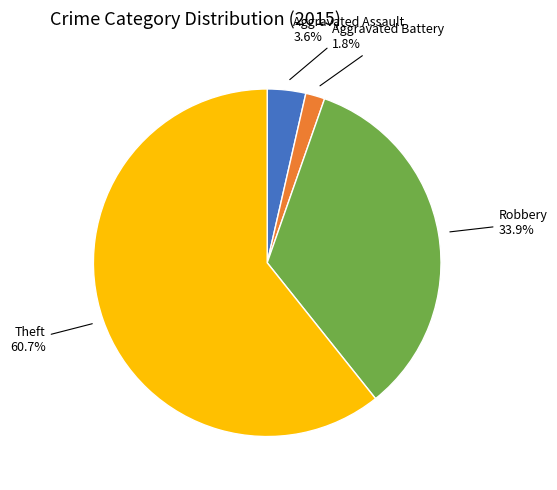

Count the number of slices in the pie.

4